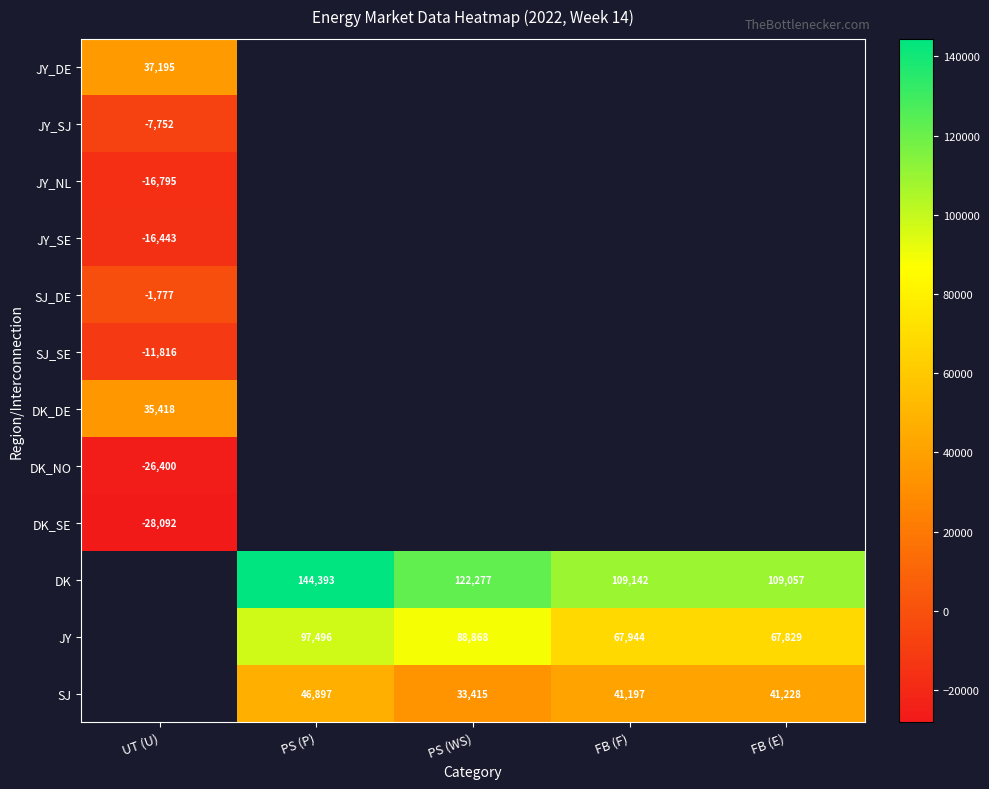

Is it true that SJ equals 27283.7 at PS (P)?

False